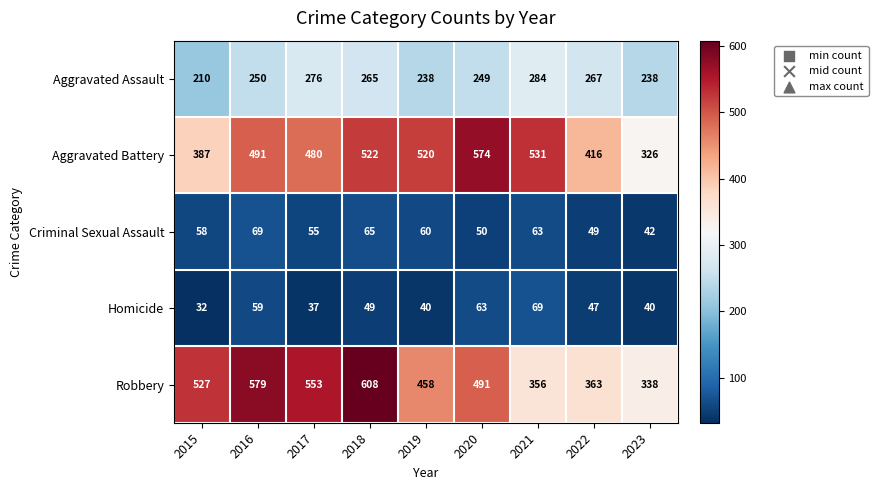

True or false: Robbery has a value of 558 at 2022.

False